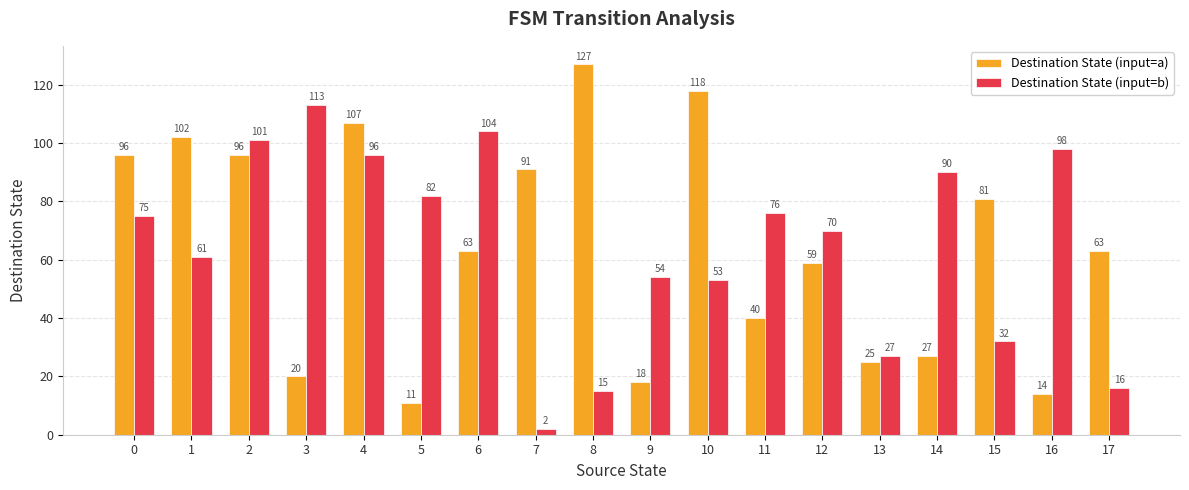

Which series changed the most between 8 and 17?

Destination State (input=a)